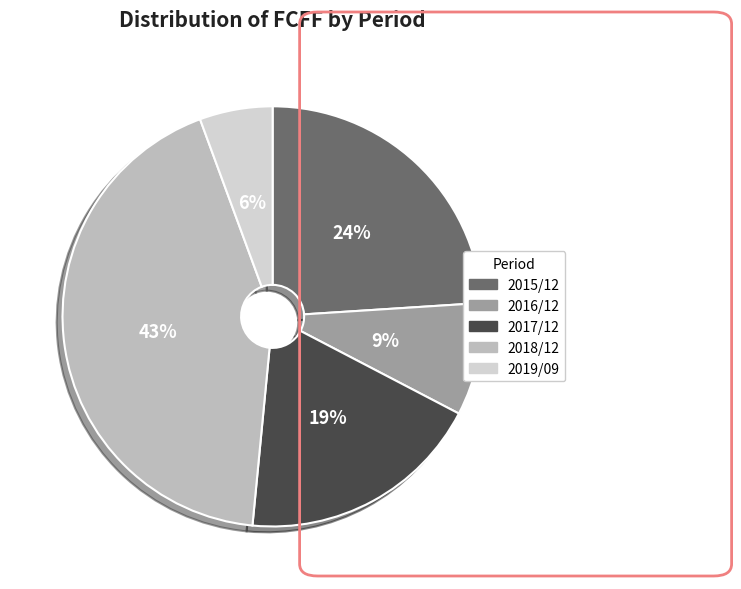

True or false: 2016/12 accounts for 1% of the total.

False